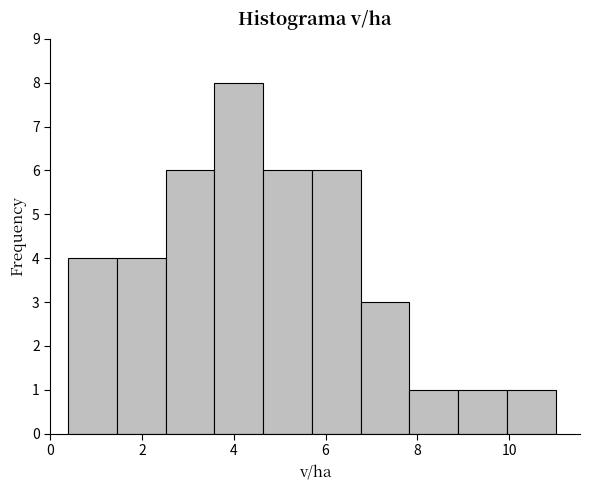

How tall is the bar that spans 5.8 to 6.8 on the x-axis? Neither the bar edges nor the heights are printed on the chart, so give them approximately, as read against the axes.

6